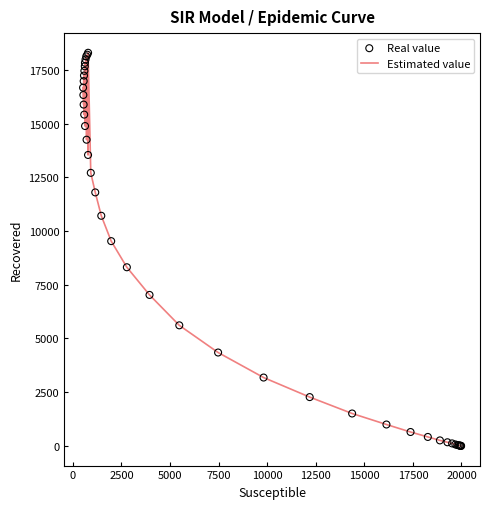

What is the greatest value displayed?

18293